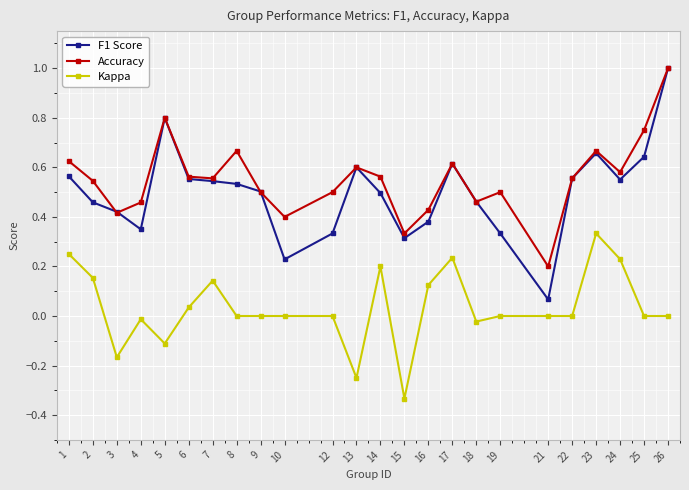

Count the number of categories in the chart.

24